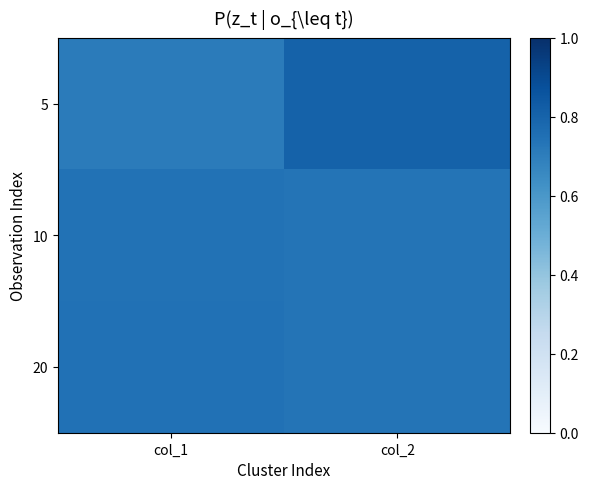

At how many categories does at least one series exceed 0?

2